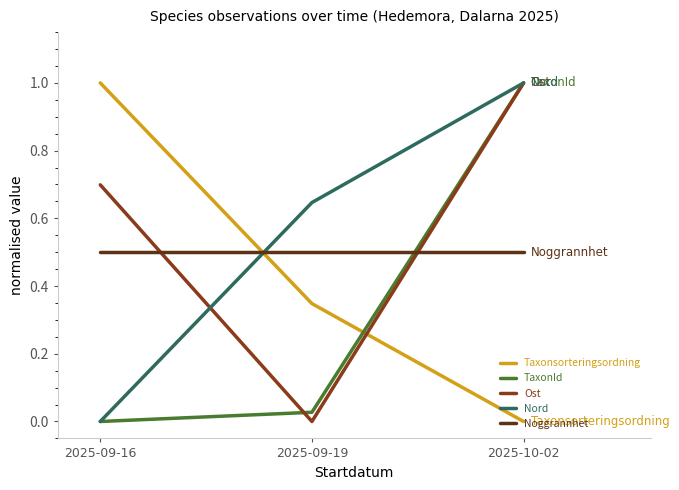

How many series are shown in this chart?

5